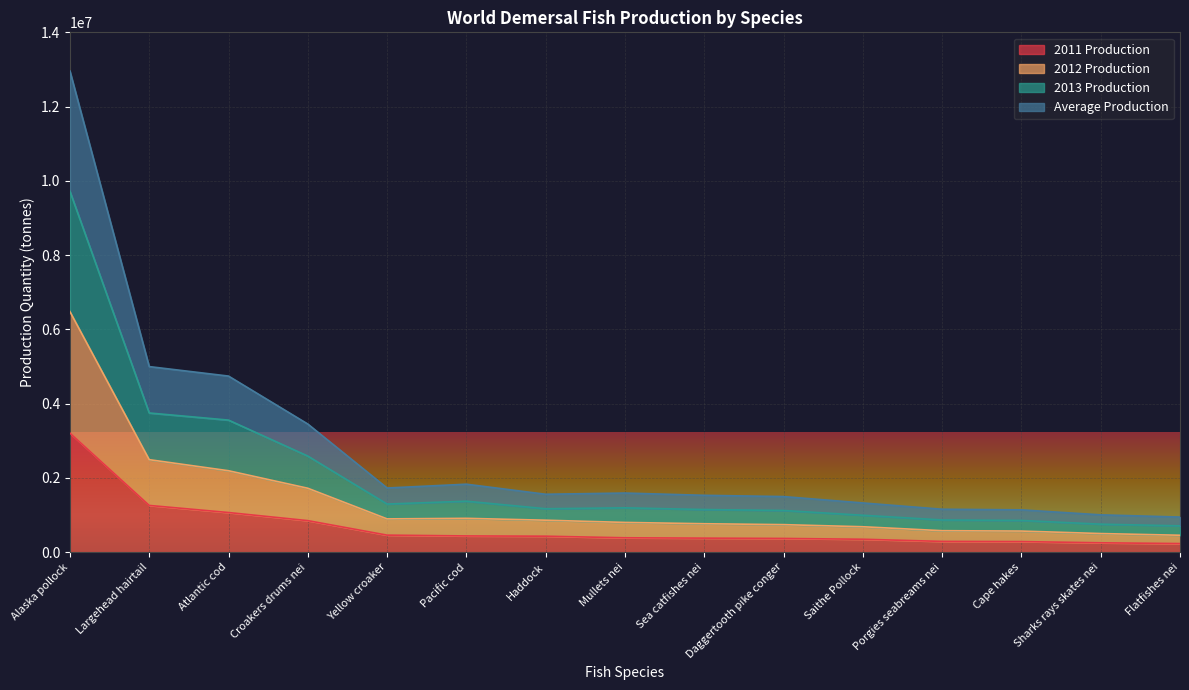

True or false: prod_qty_avg has more than 1 points higher than both neighbors.

True